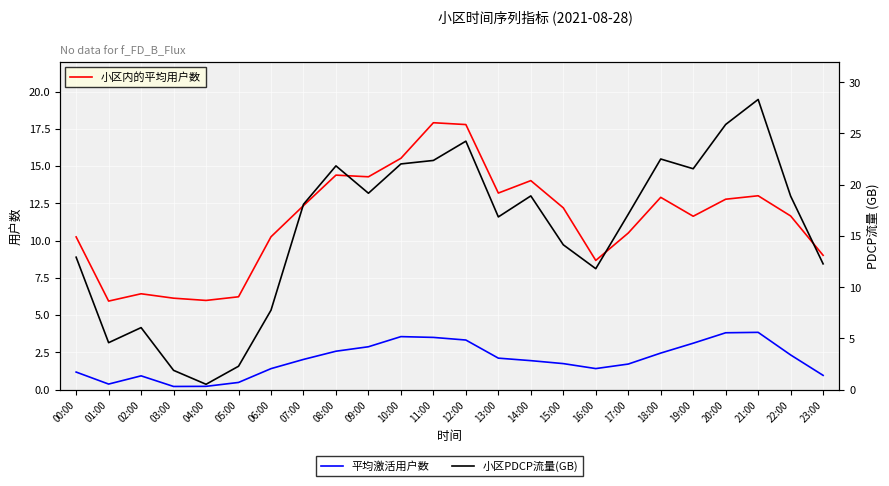

What is the difference between the maximum and second lowest values in the 小区内的平均用户数 series?

11.9